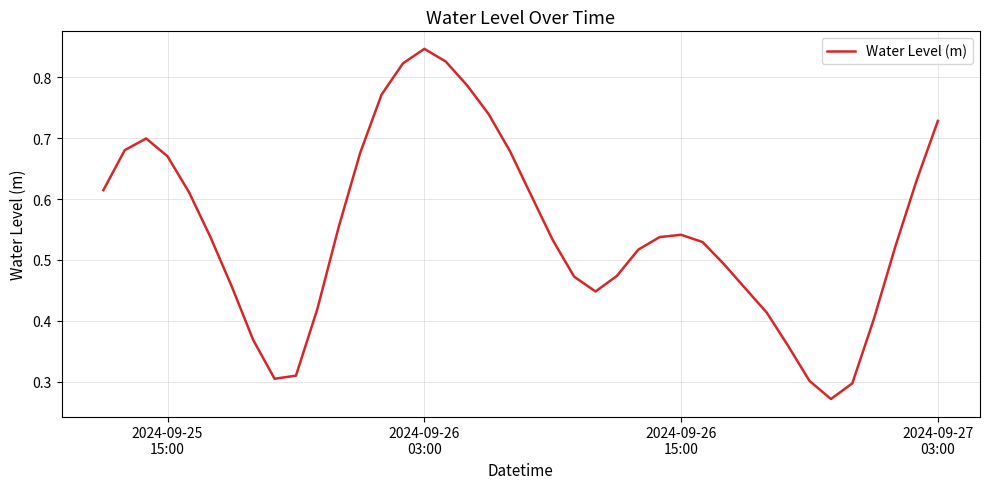

Which category has the highest value across all series?

2024-09-26
03:00